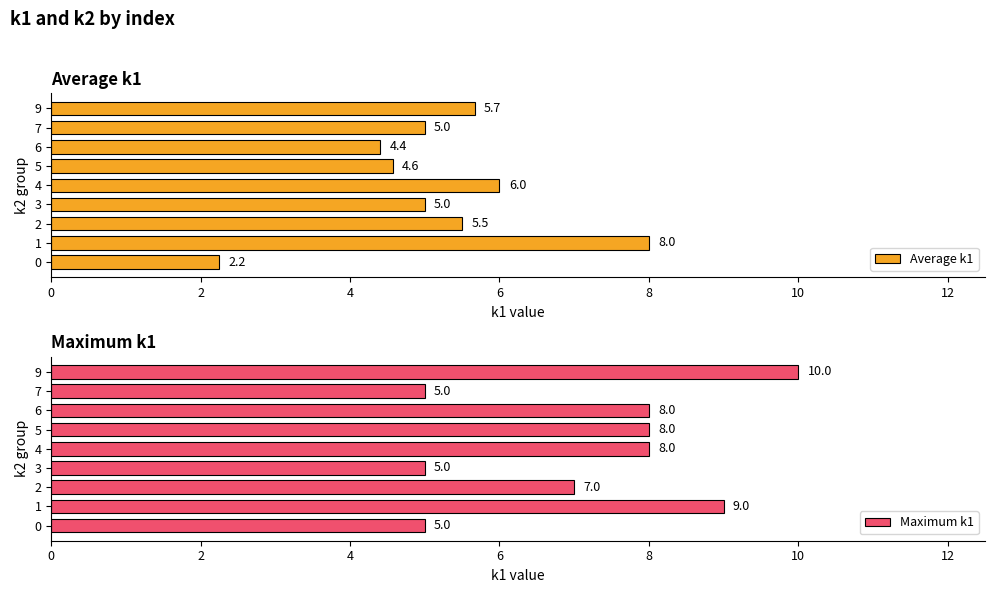

Count the number of categories in the chart.

9